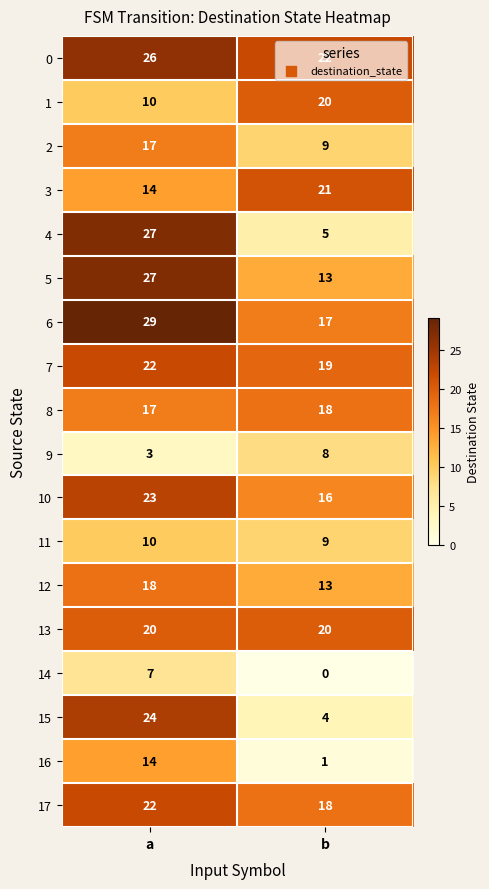

Rank the categories by 11 value from highest to lowest.

a, b